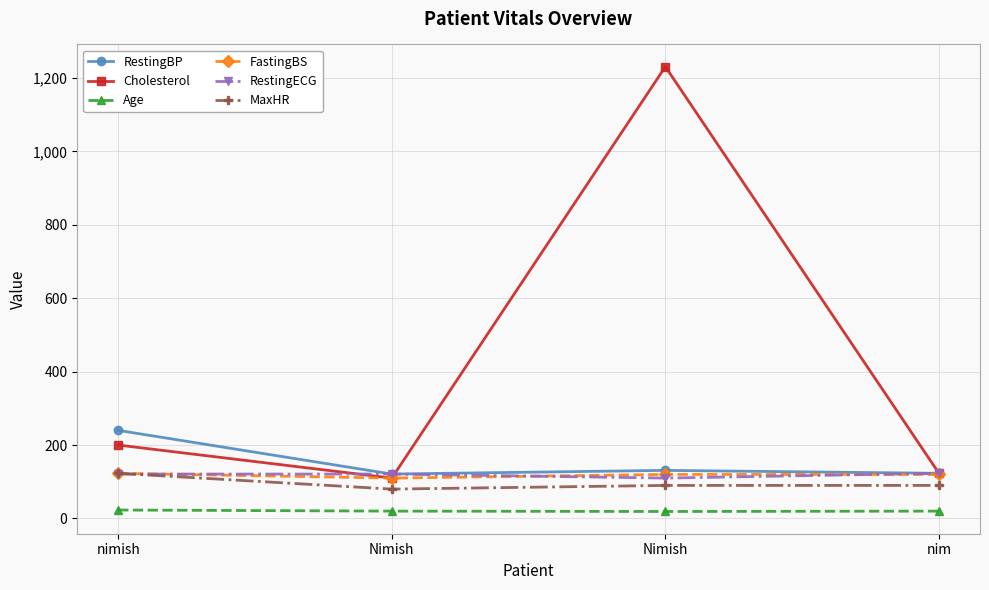

True or false: Cholesterol has a value of 123 at nim.

True